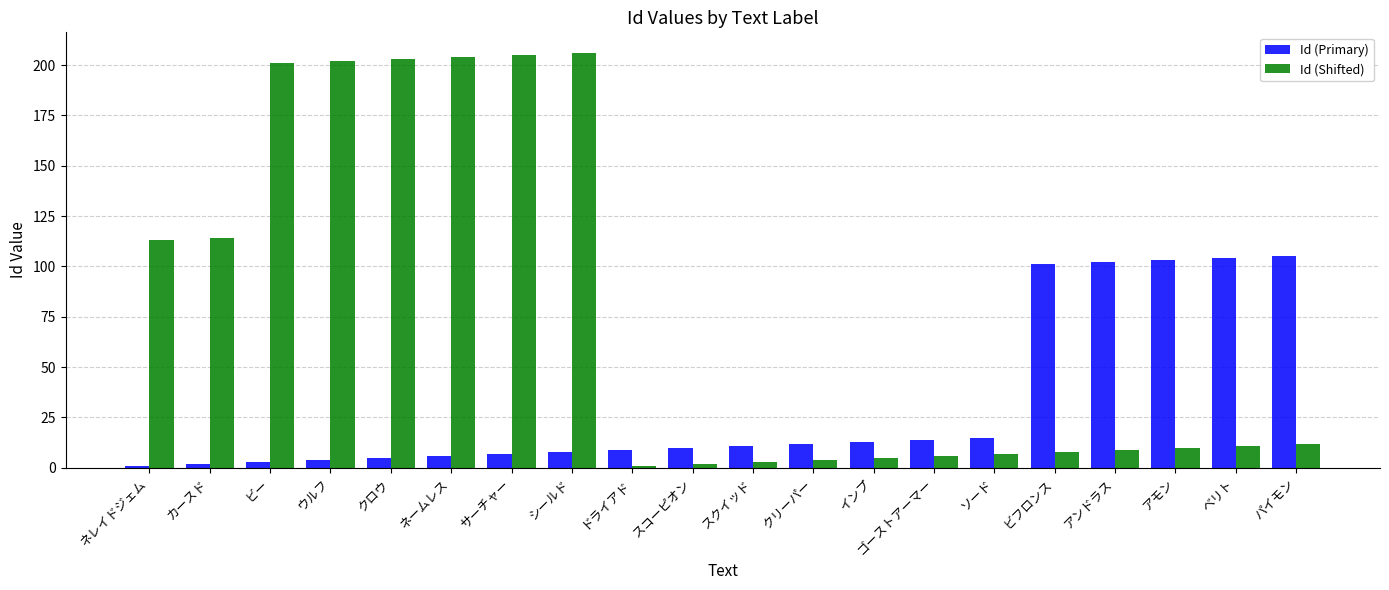

How many data points in Id (Shifted) are less than 11?

10